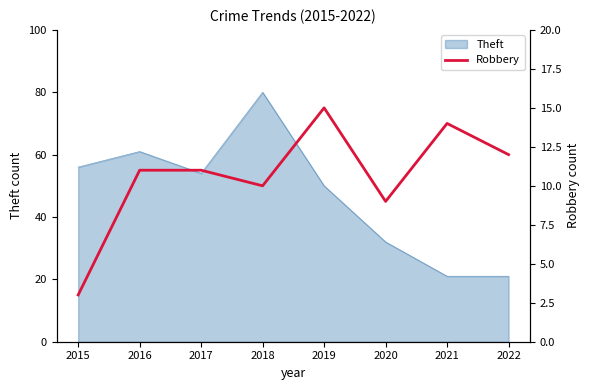

True or false: Theft has a value of 50 at 2019.

True